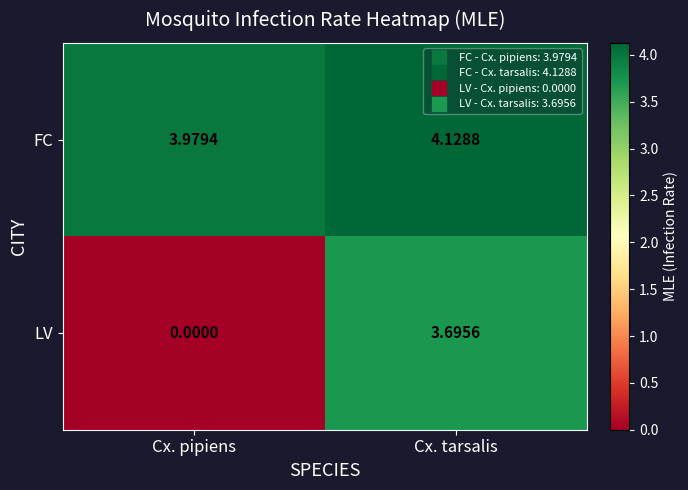

Which series has the largest total across all categories?

FC